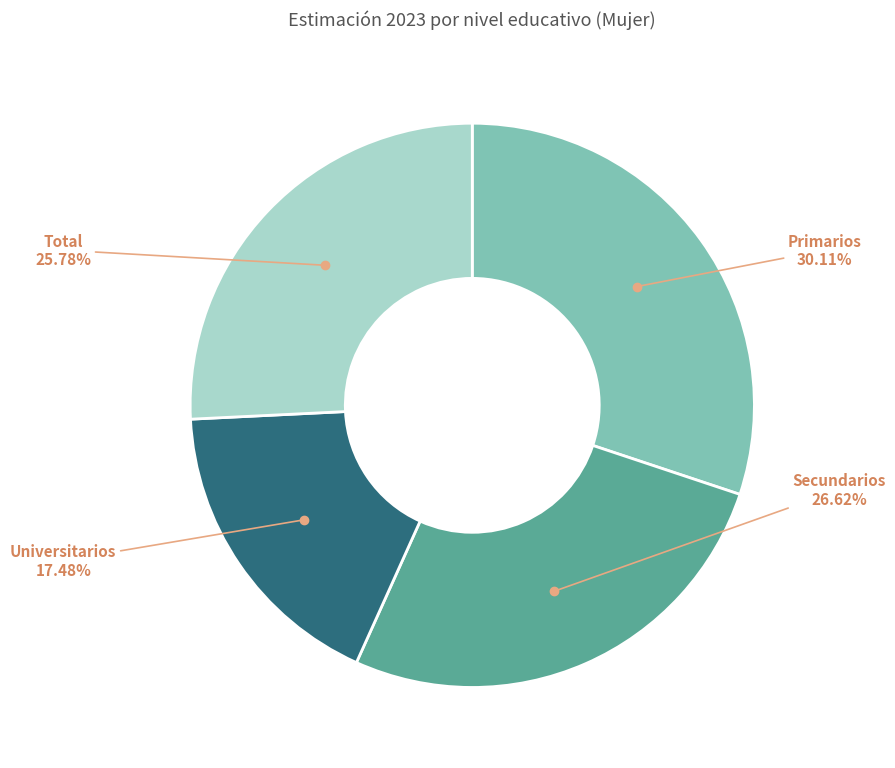

Does any single category account for the majority?

No